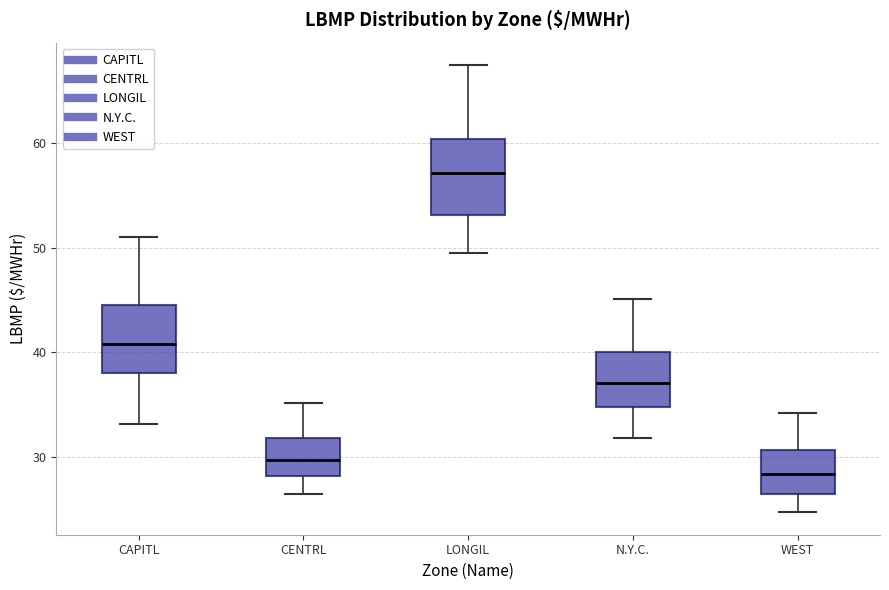

Which box's median line is the highest?

LONGIL